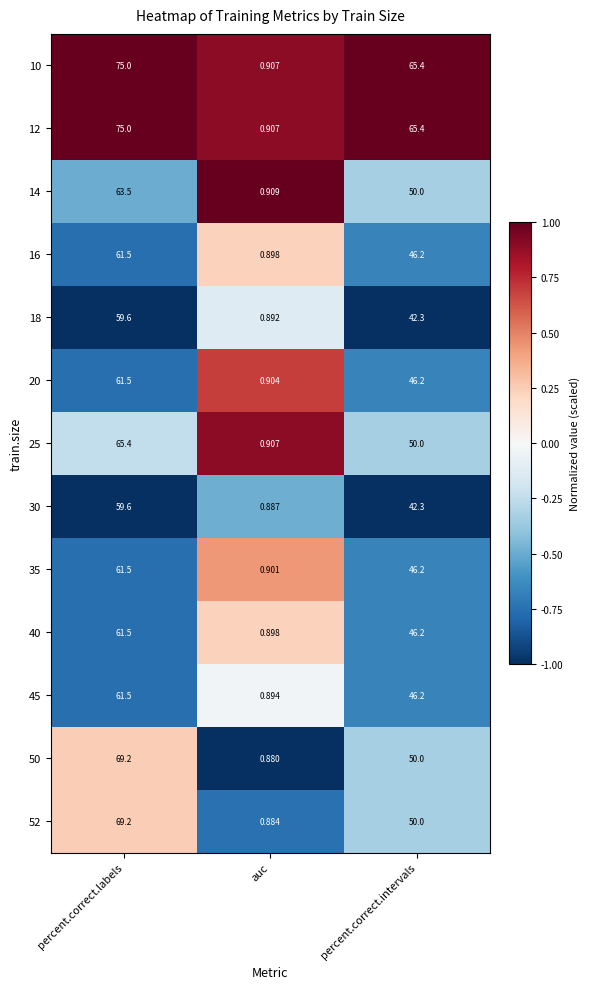

At which label is 40 closest to 31?

percent.correct.intervals